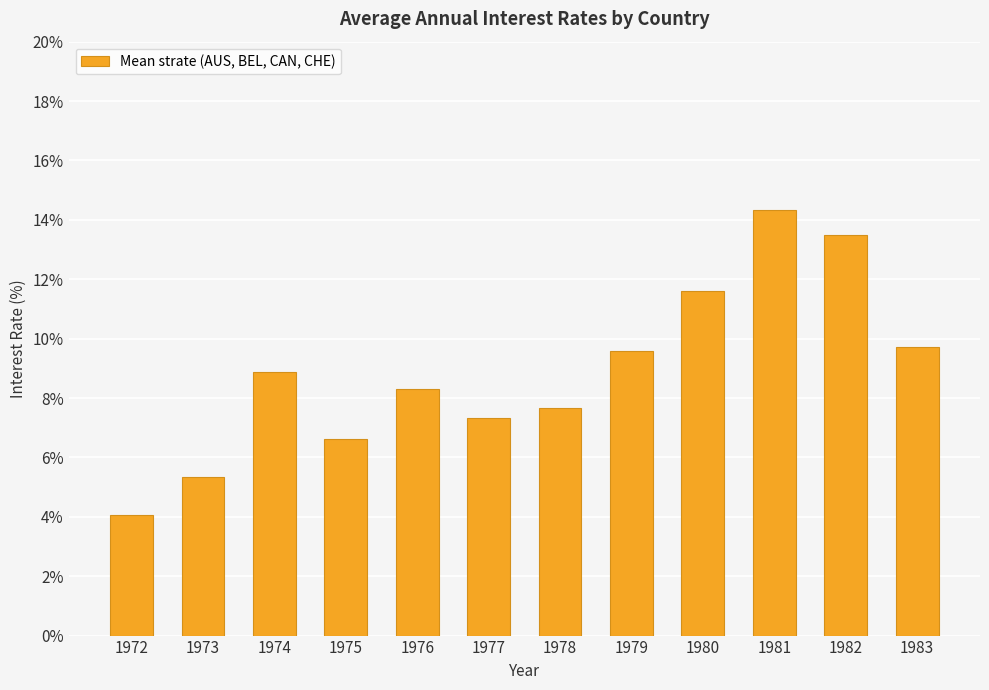

How many data points are above 8?

7